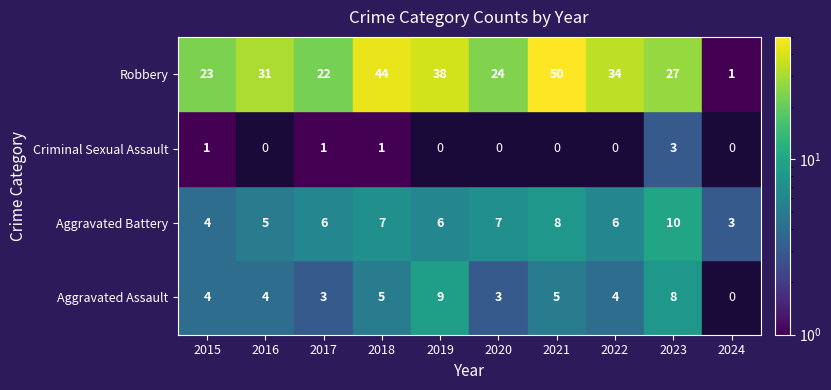

How many Criminal Sexual Assault values are between 0 and 1?

9